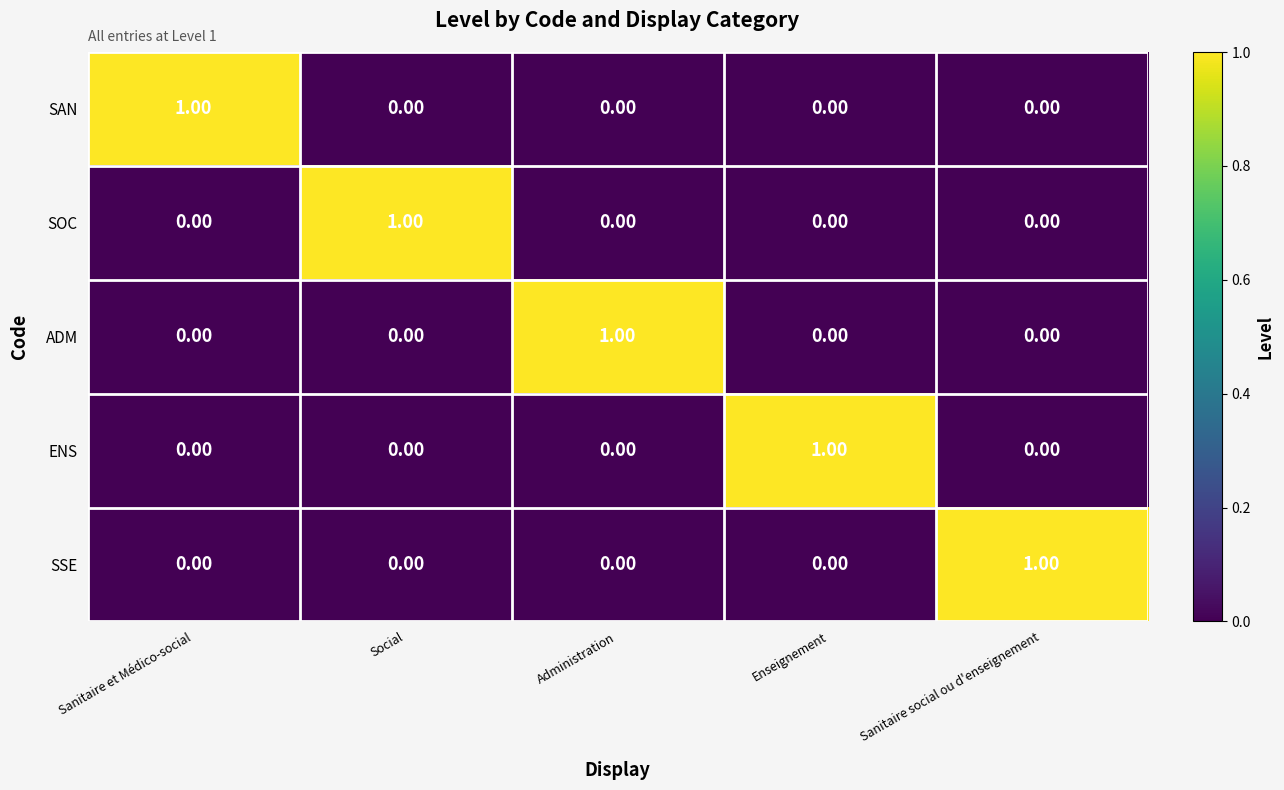

How many data points does each series have?

5